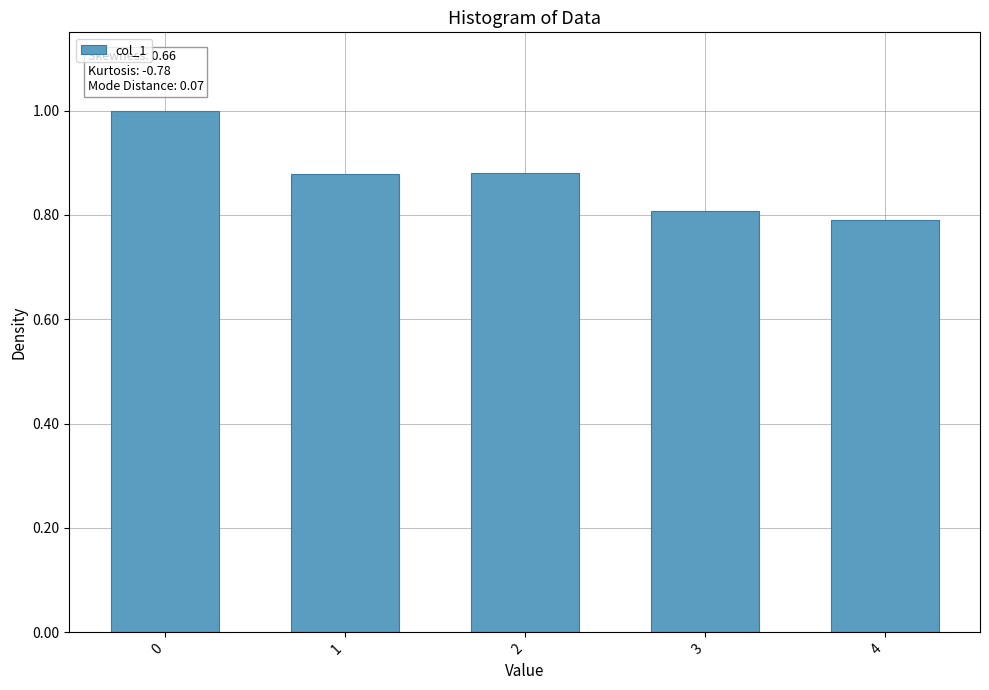

How many bars are there in total?

5